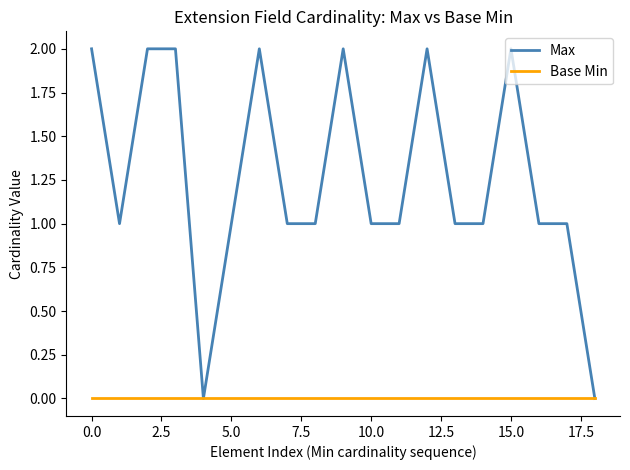

Which series has the largest total across all categories?

Max